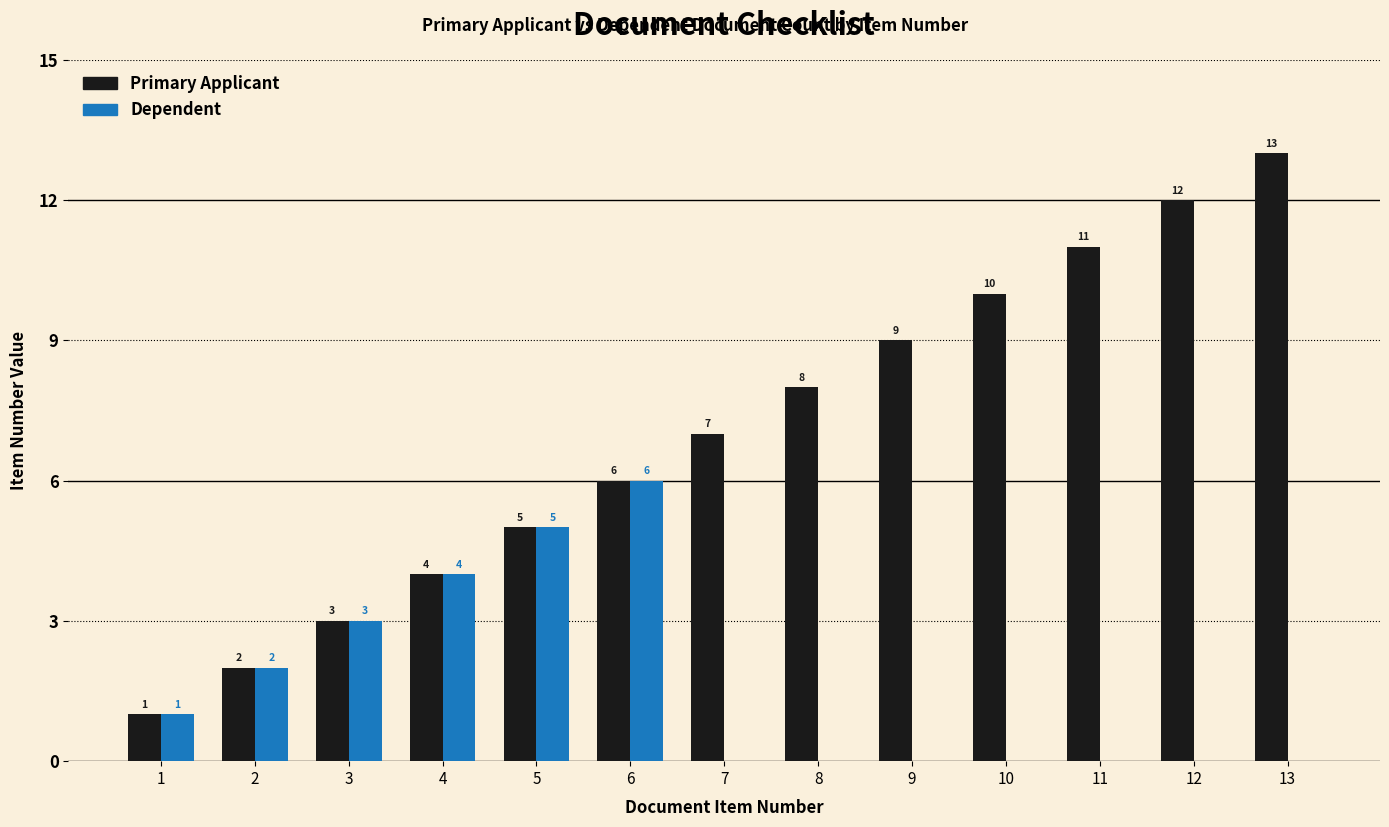

What is the average value of the Primary Applicant series?

7